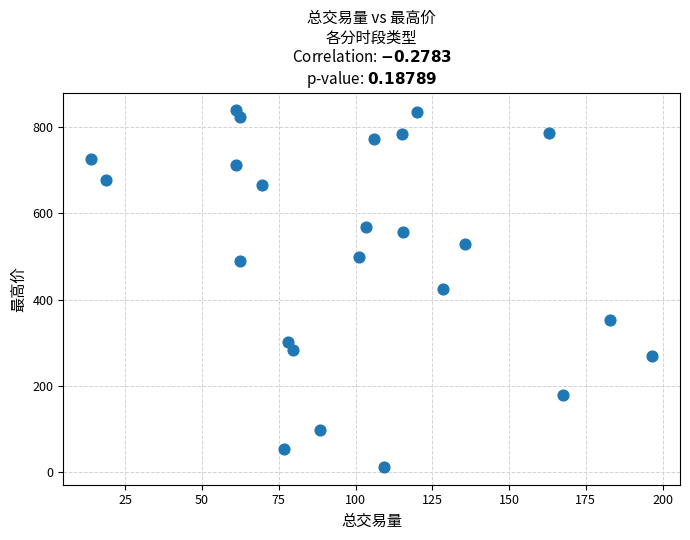

What is the range of X values (max minus min)?

182.6